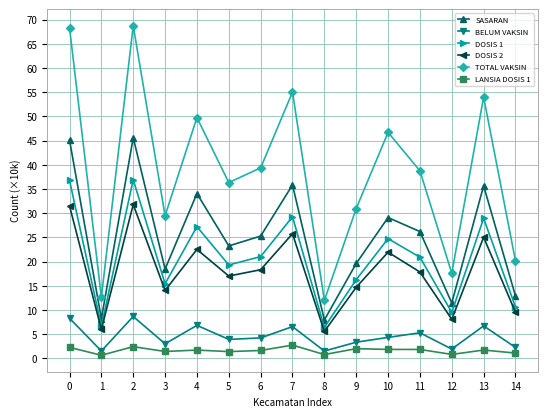

What is the maximum value shown in the chart?

68.8